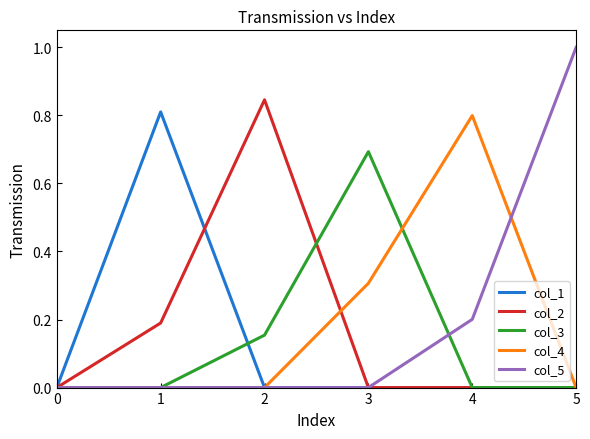

How many series are shown in this chart?

5